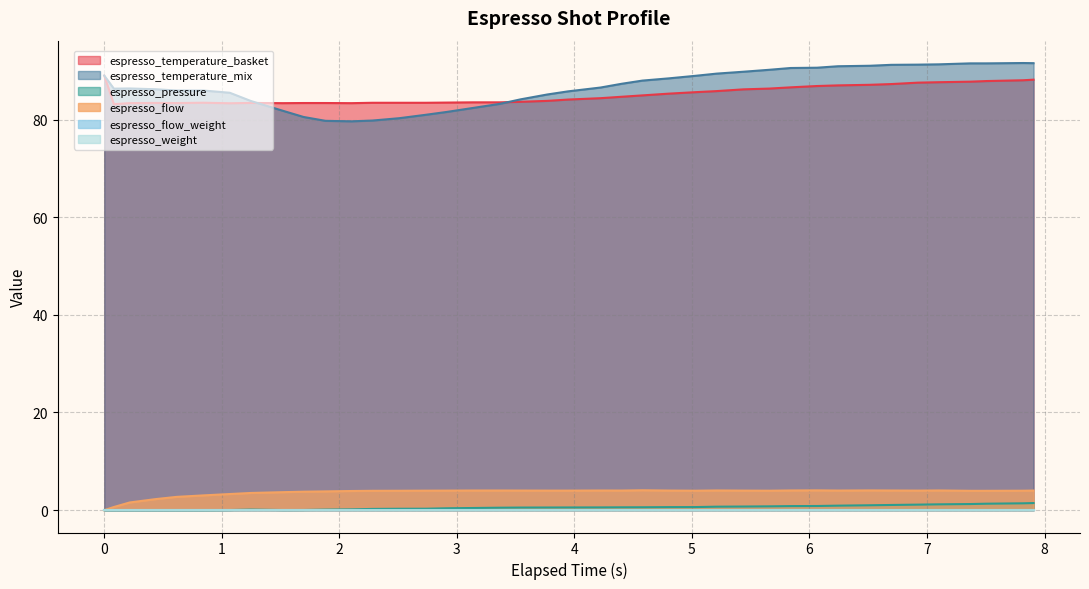

Does the chart have visible grid lines?

Yes